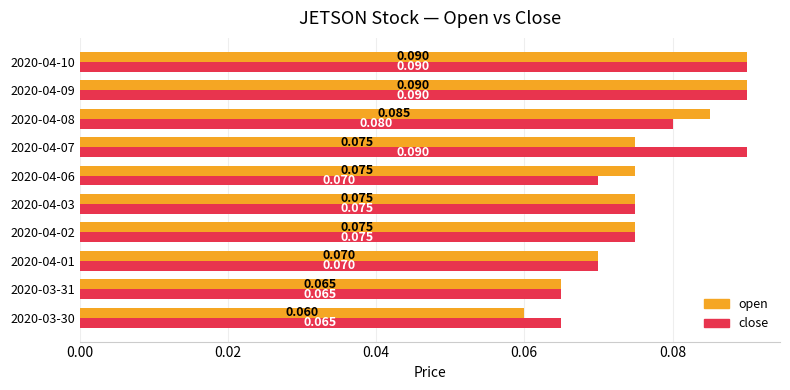

Which series has the widest spread of values?

open